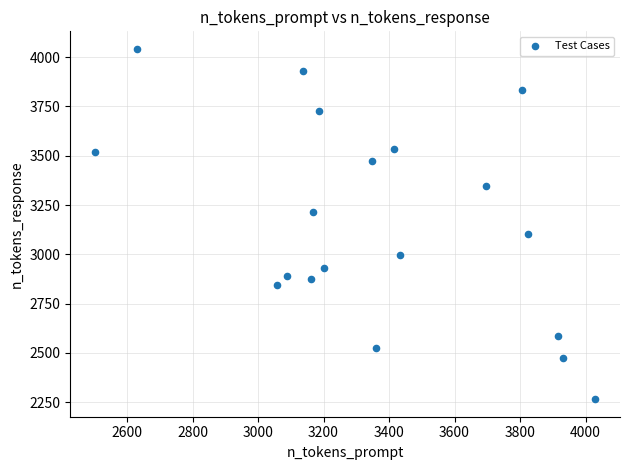

What is the range of Y values (max minus min)?

1777